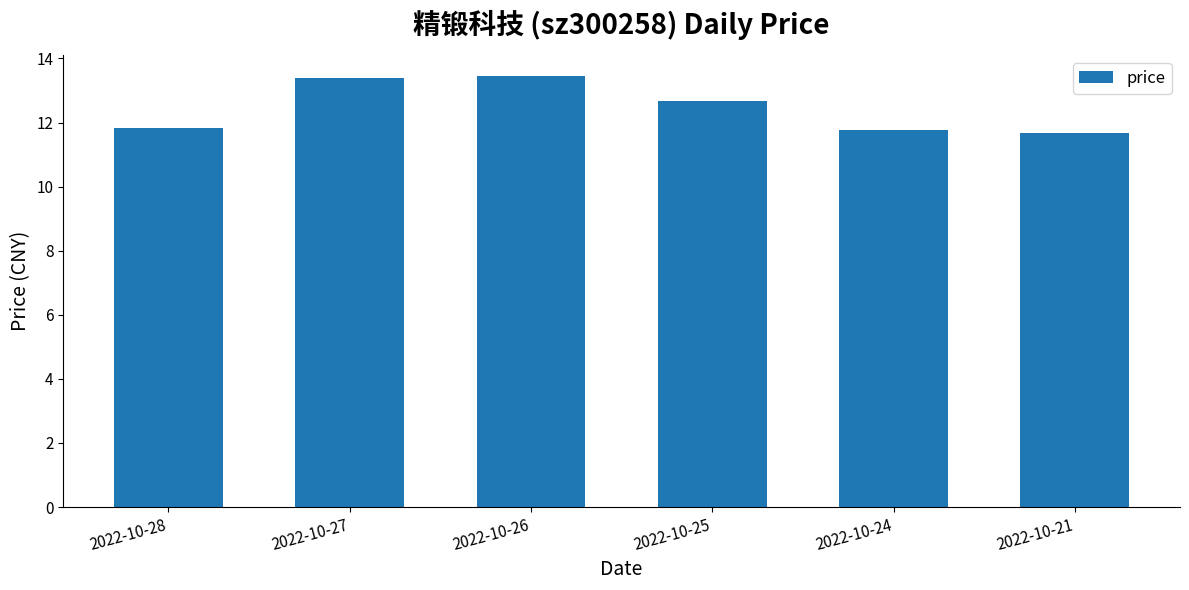

What is the sum of the values at 2022-10-27 and 2022-10-26?

26.8